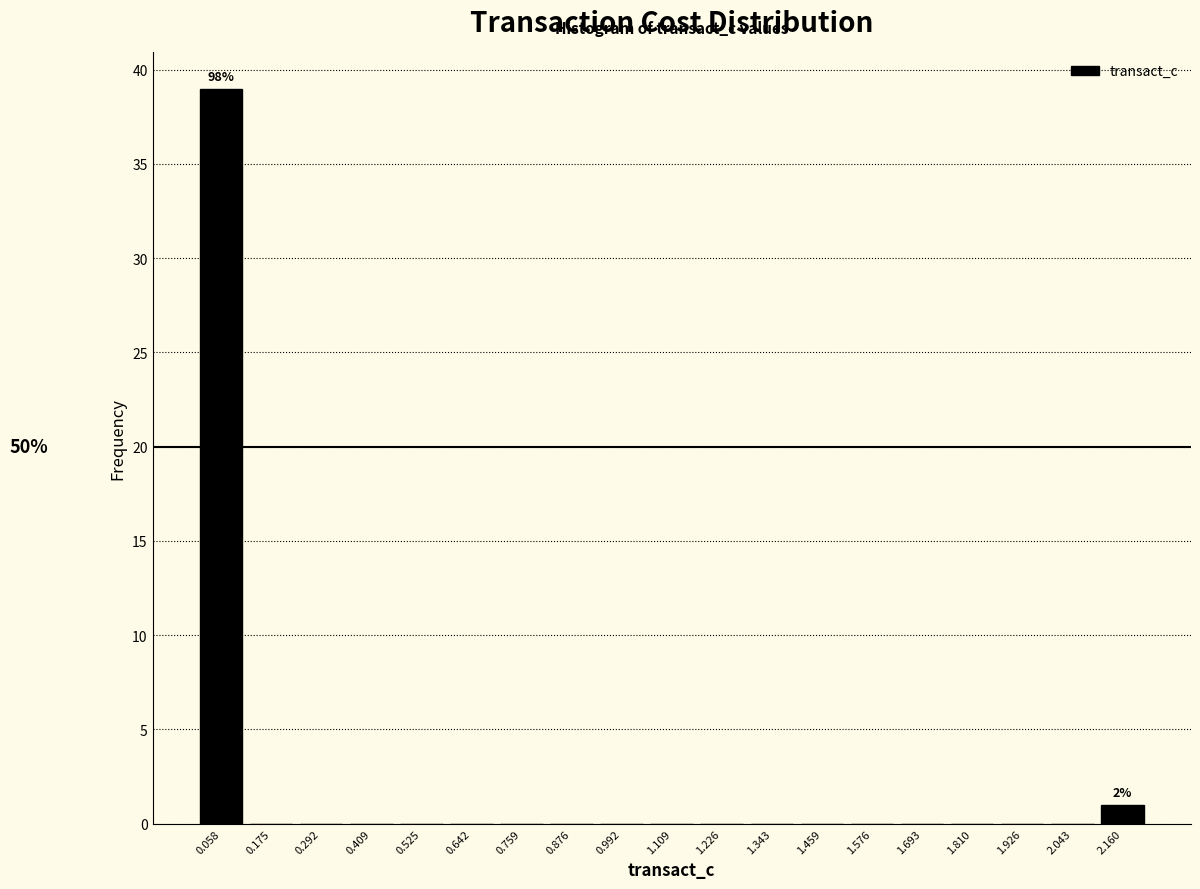

Over which range of the x-axis is the bar tallest?

0.00 to 0.12